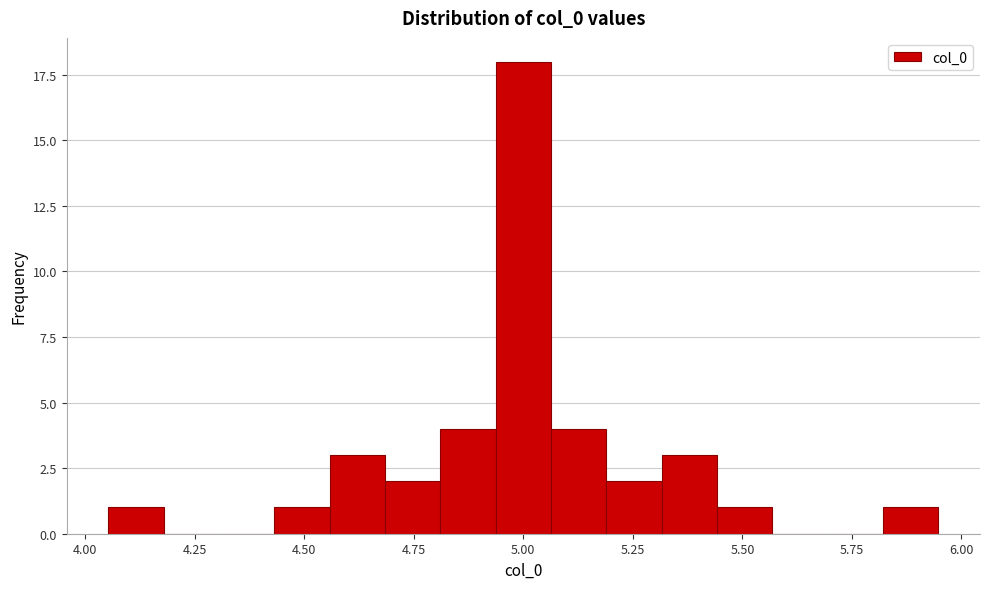

Around what value on the x-axis is the tallest bar? Give the approximate position of its centre, as read against the axis.

5.00